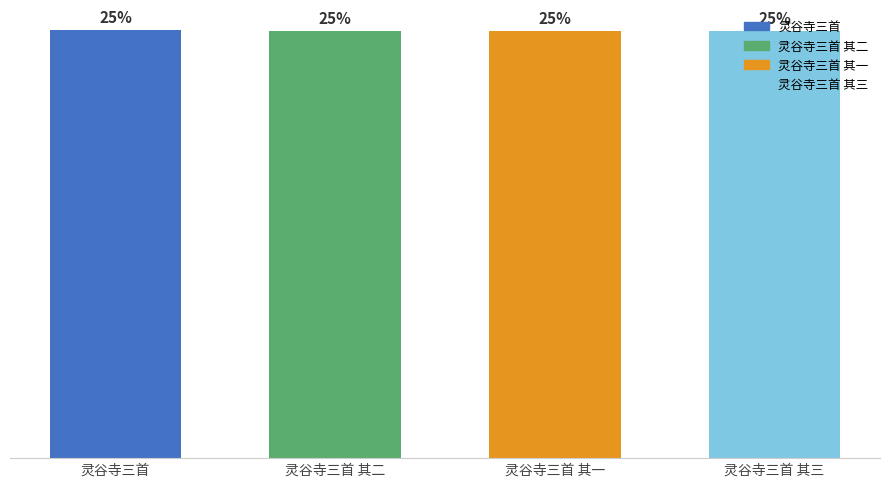

Approximately how many times larger is the value at 灵谷寺三首 compared to 灵谷寺三首 其三?

1.0